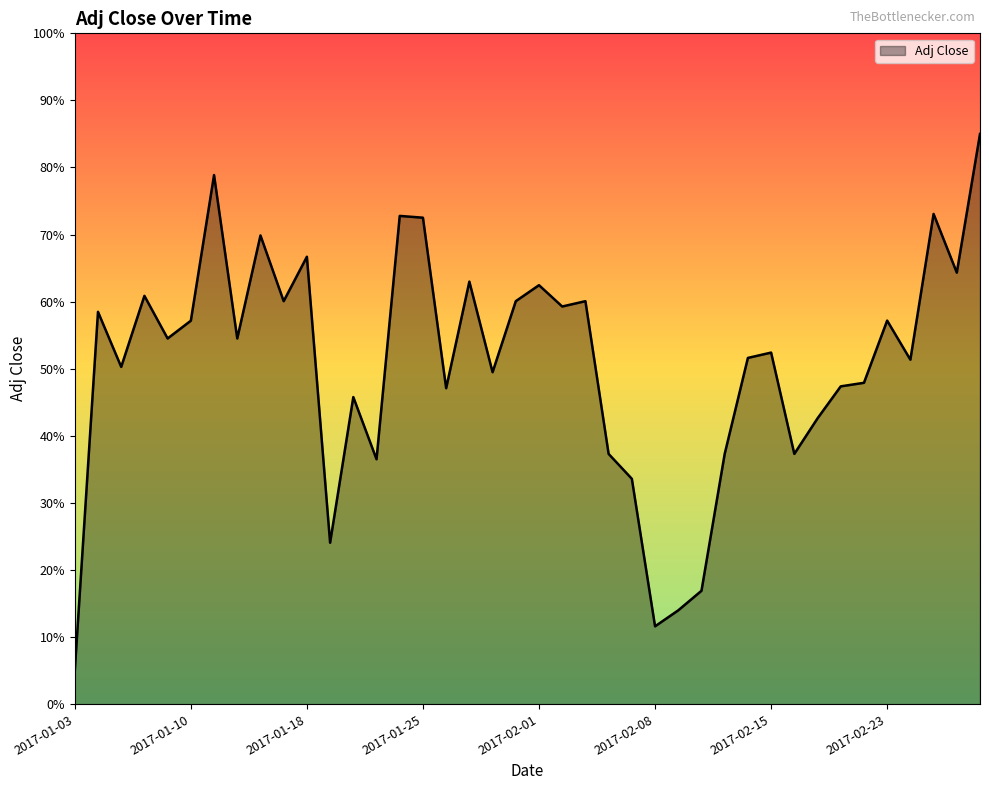

What is the minimum value shown in the chart?

5.0